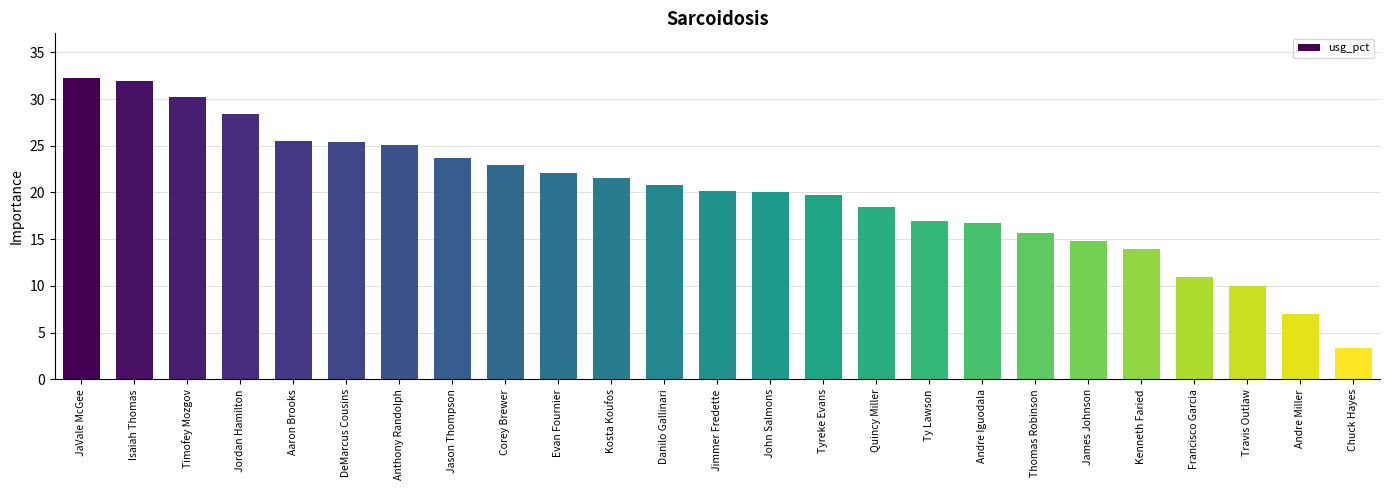

What is the difference between the second highest and second lowest values?

24.9